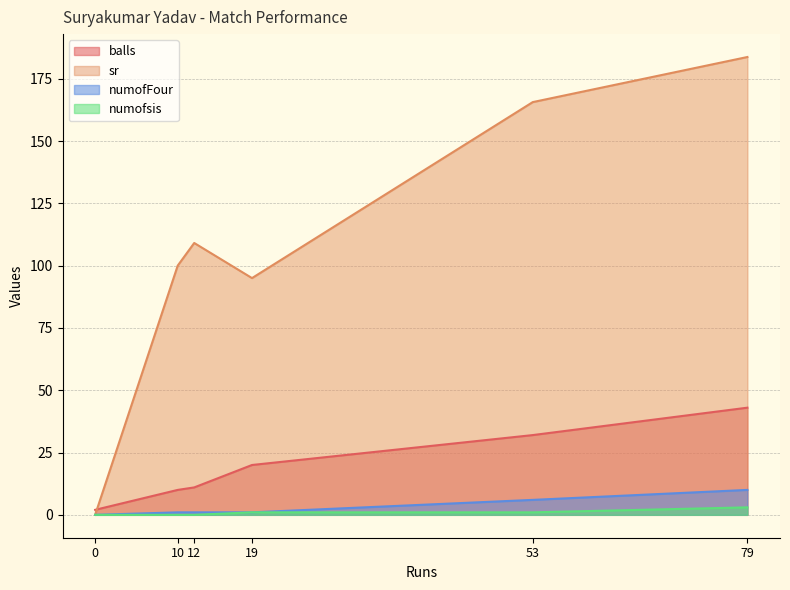

Between 19 and 79, which is larger?

79